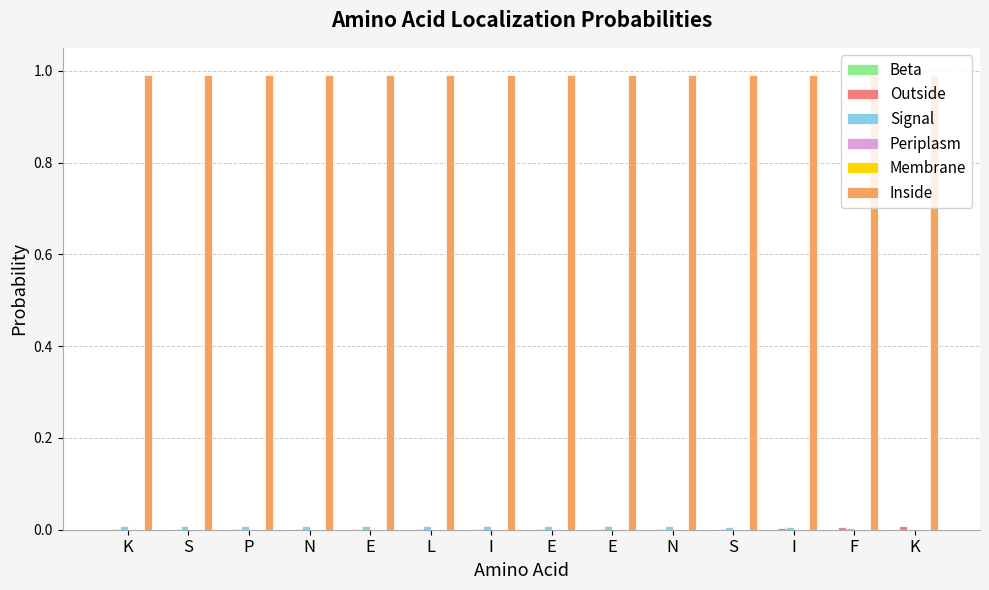

List the labels in order of Inside value, largest first.

K, S, P, N, E, L, I, E, E, N, S, I, F, K